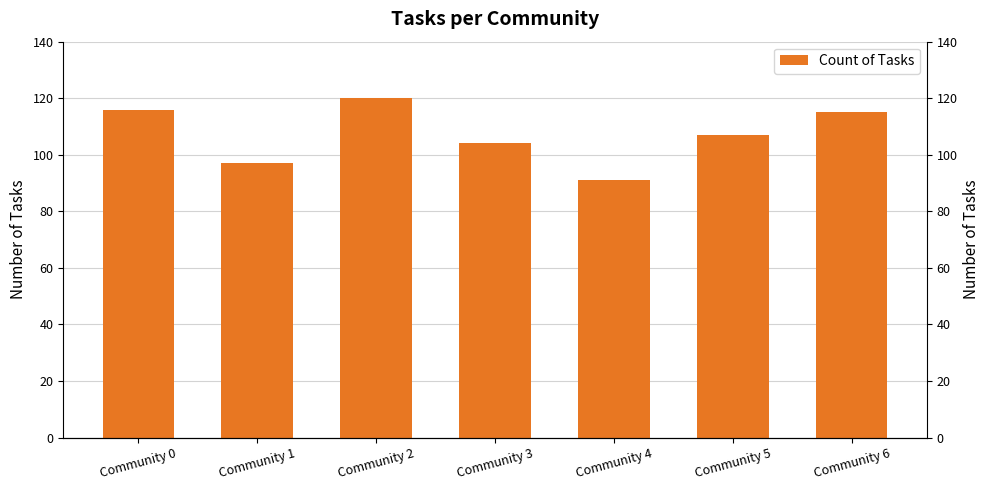

What is the difference between the maximum and minimum values?

29